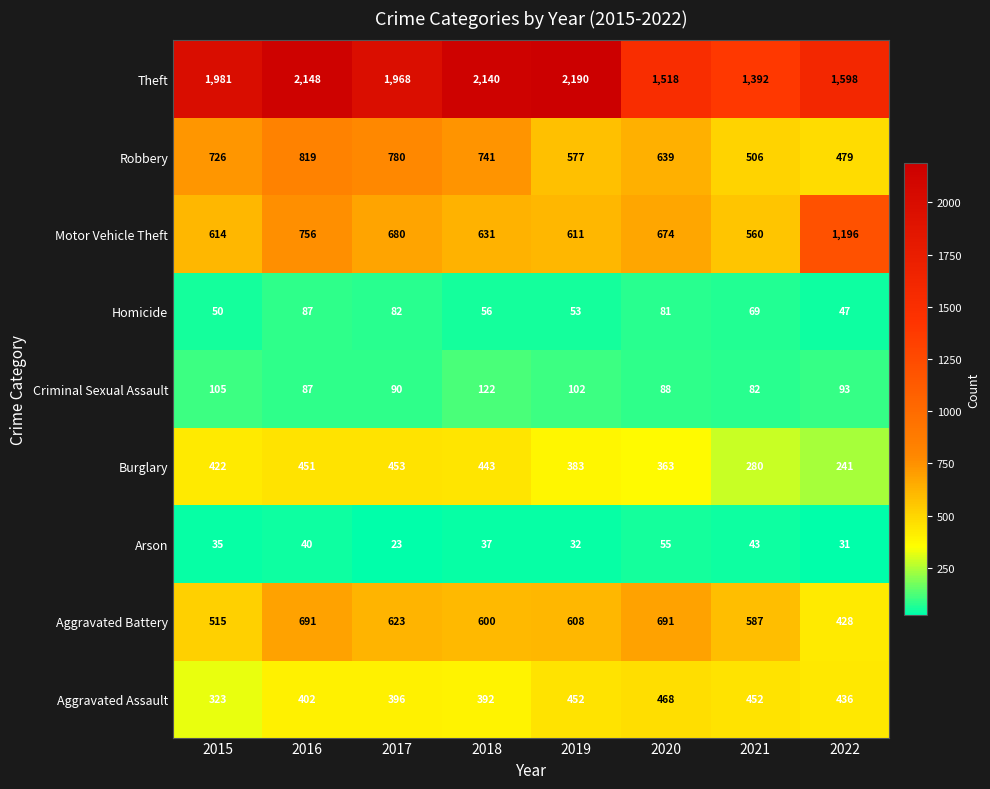

Which series has the widest spread of values?

Theft